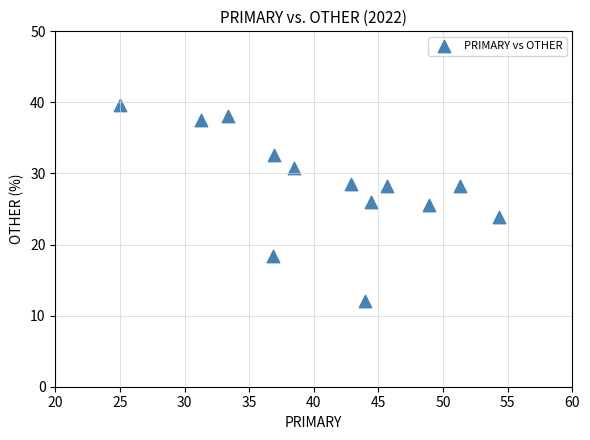

What is the range of X values (max minus min)?

29.3